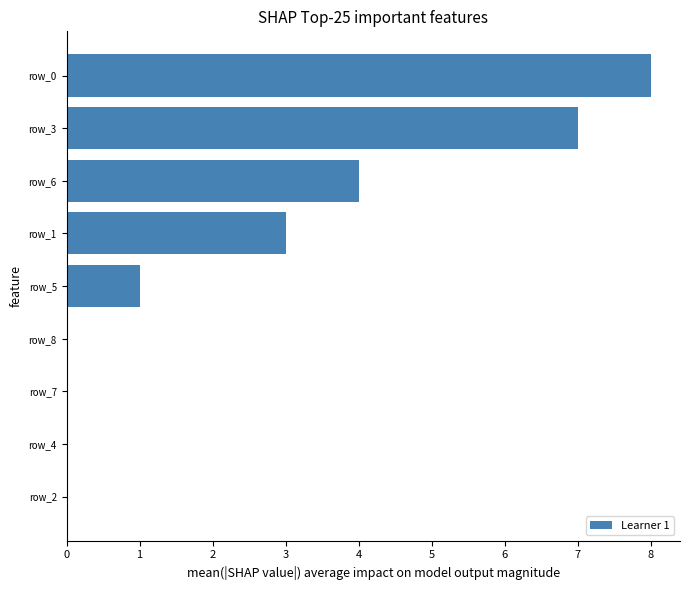

Is it true that the value at row_2 is -3?

False